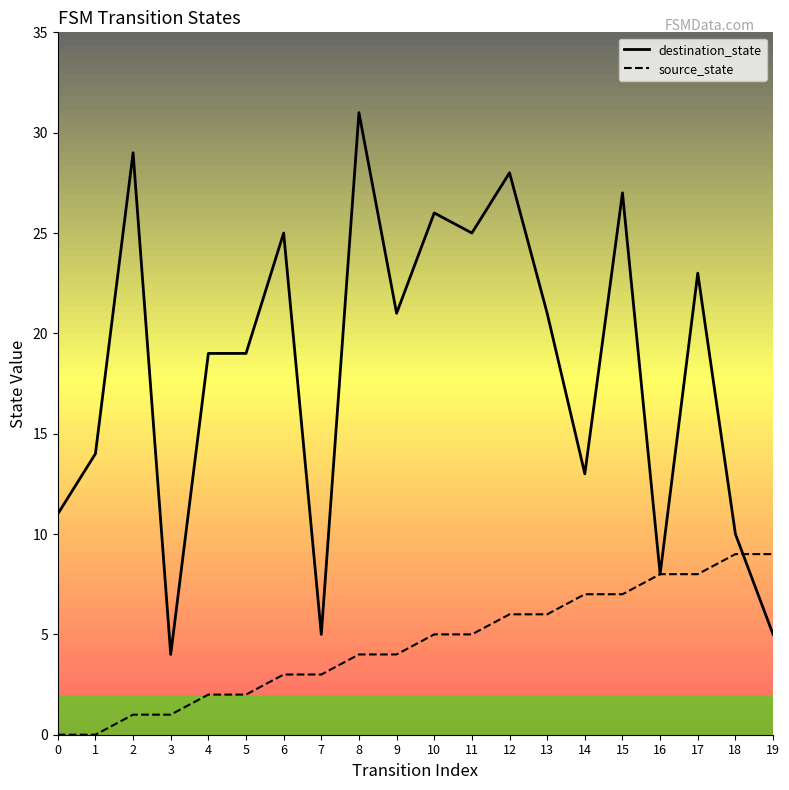

Rank the series at 17 from lowest to highest value.

source_state, destination_state